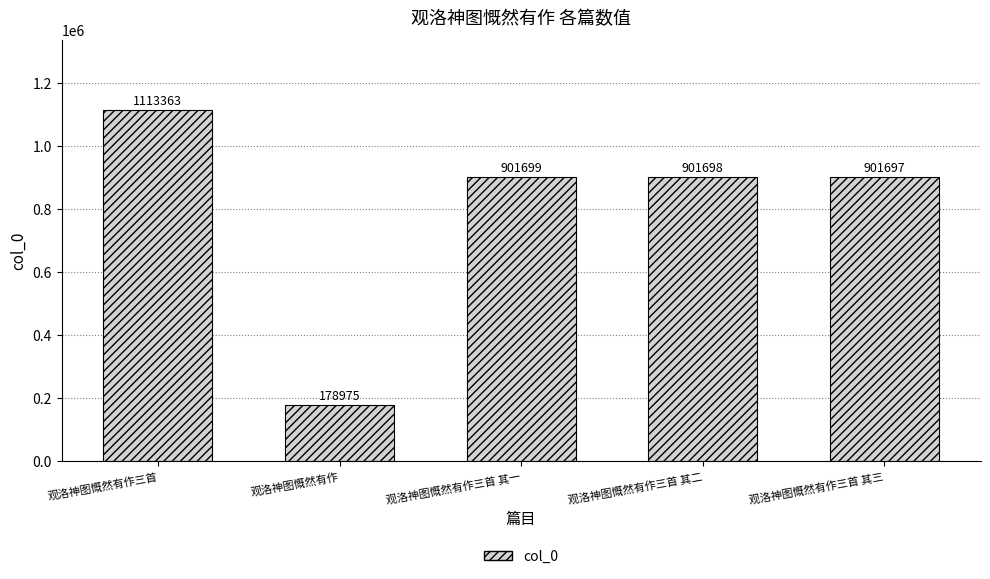

What is the label of the 3rd bar from the right?

观洛神图慨然有作三首 其一